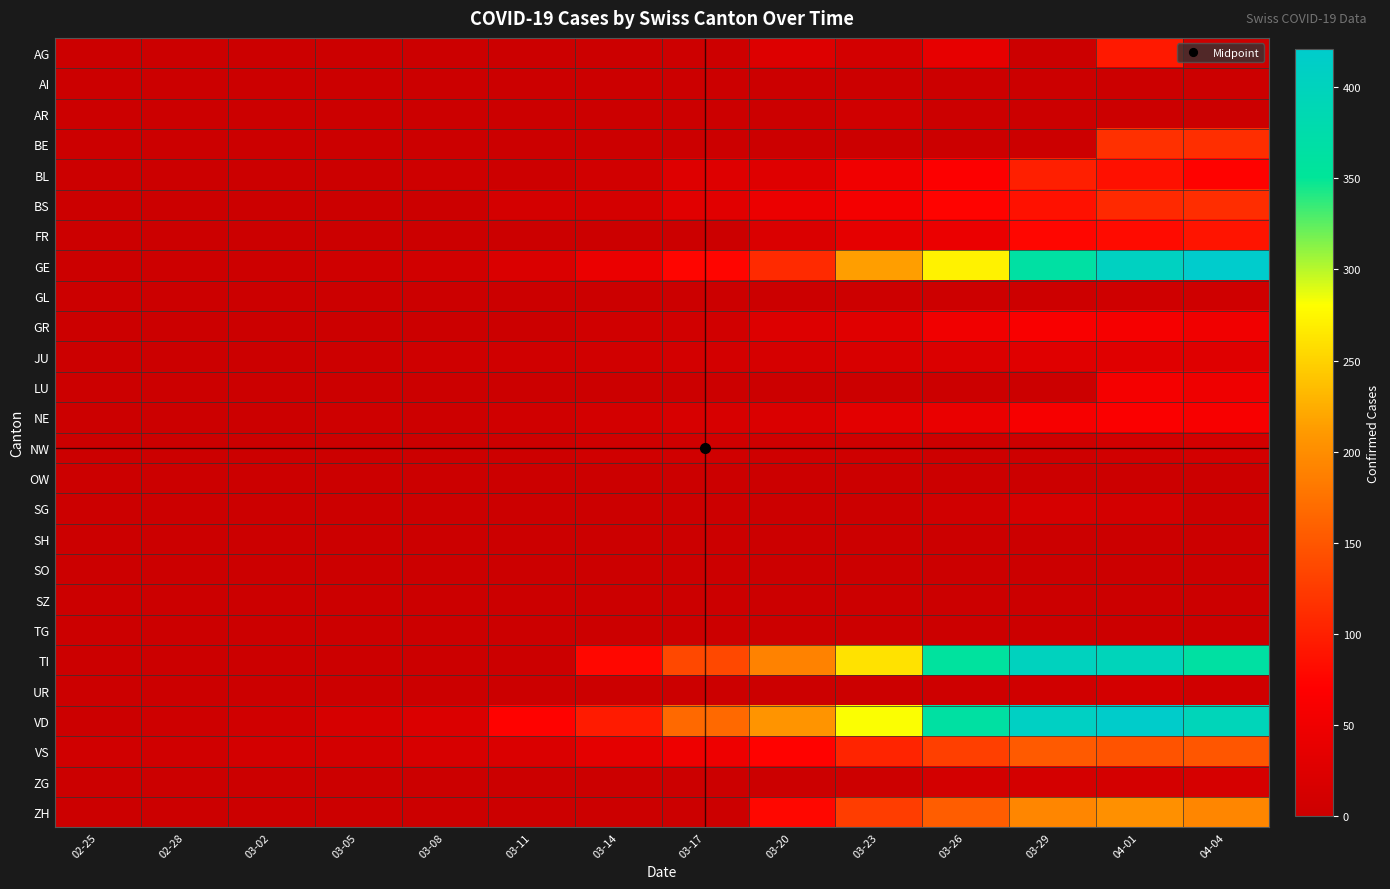

Which series has the widest spread of values?

GE